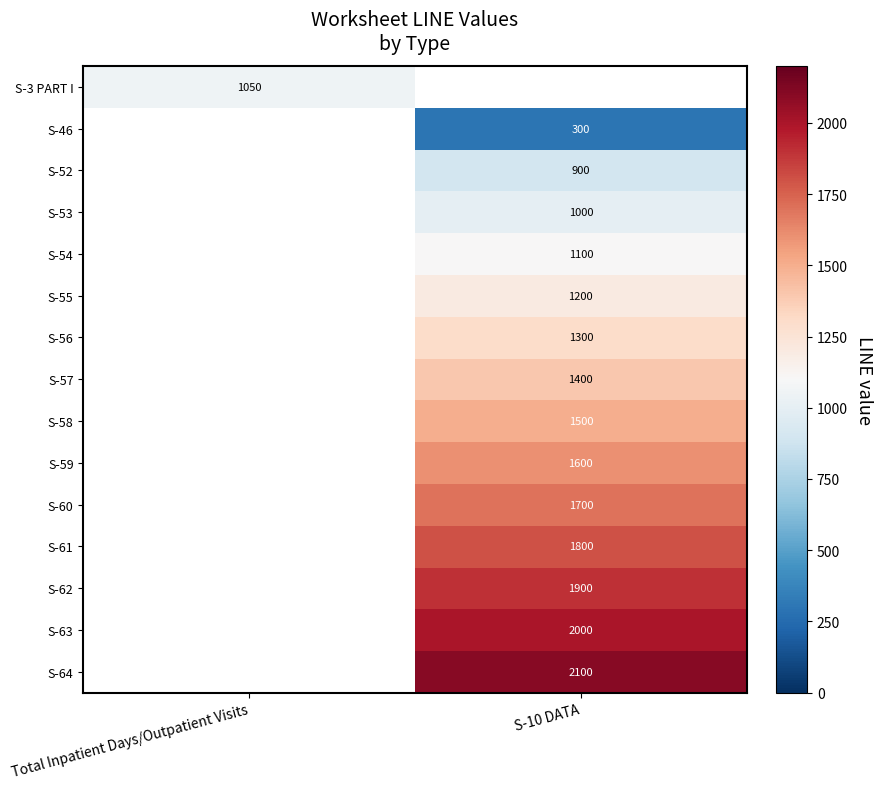

Is it true that S-46 equals 186 at S-10 DATA?

False